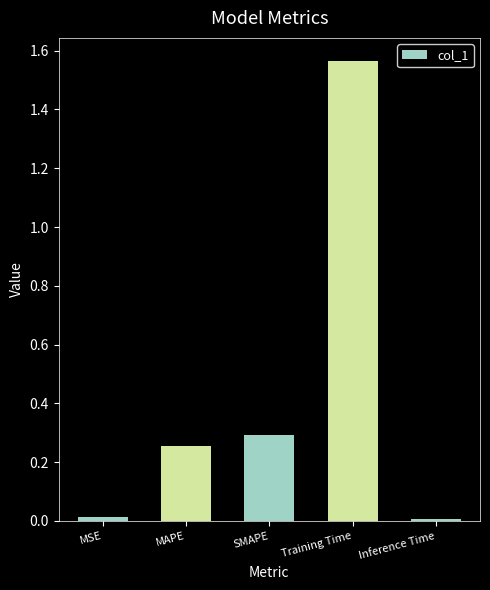

What is the label of the 3rd bar from the right?

SMAPE